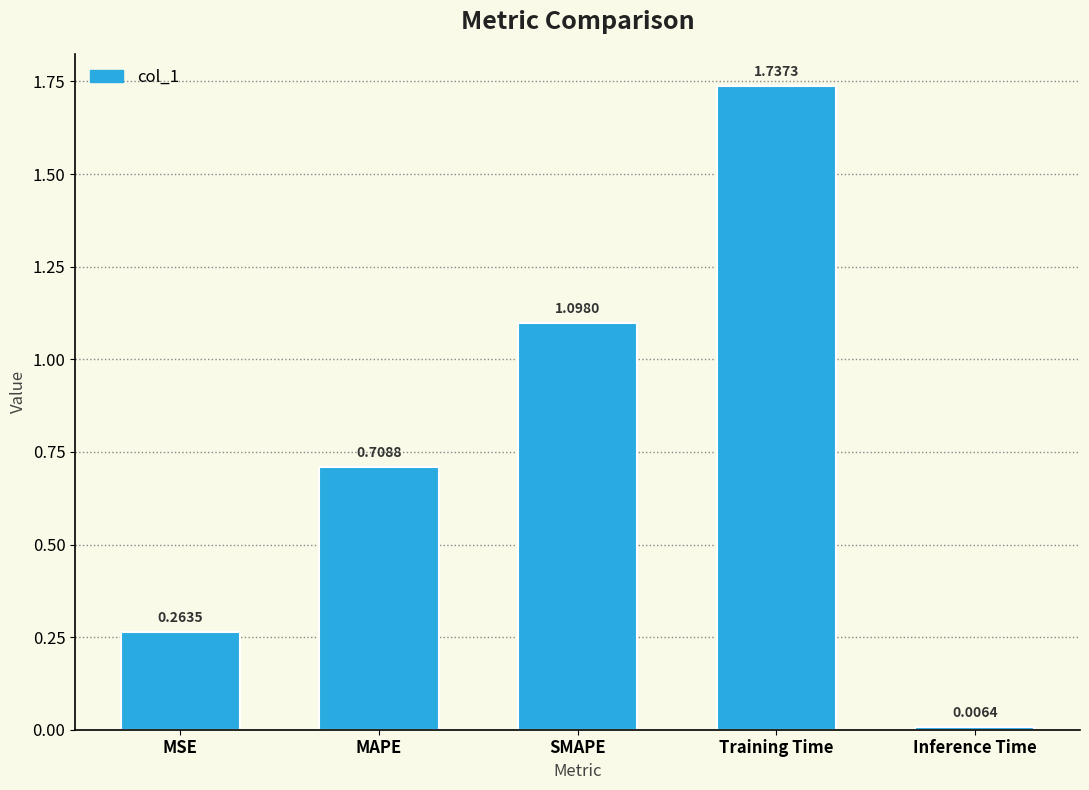

What is the difference between the values at MSE and SMAPE?

0.8